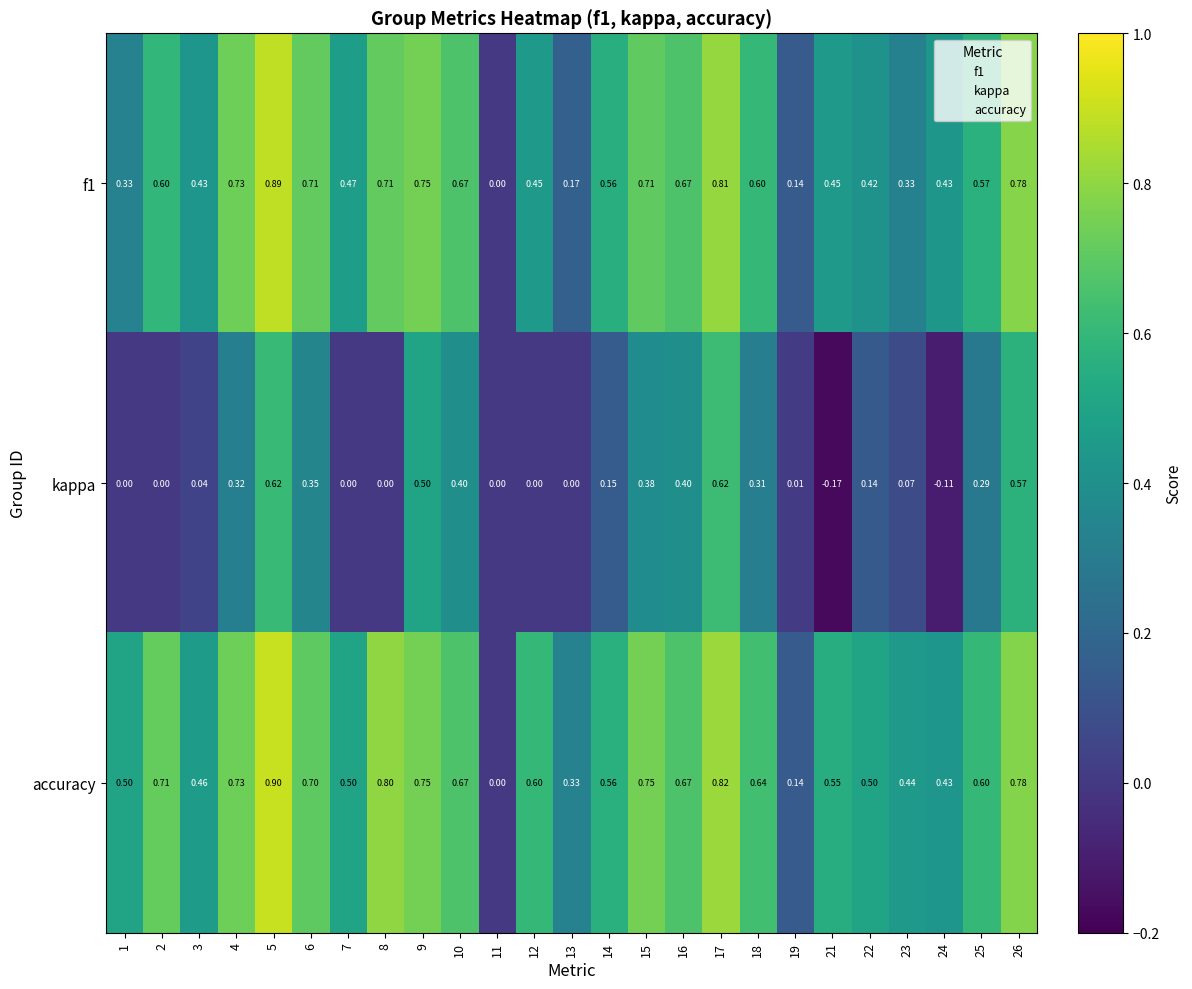

Which series has the largest range (max minus min)?

accuracy